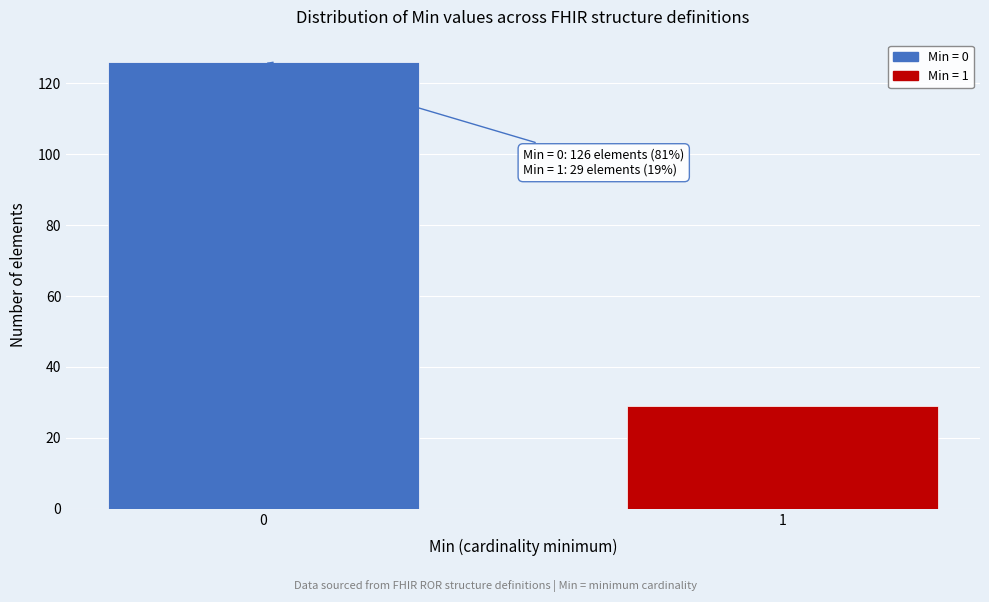

Reading left to right, transcribe all the data shown in this chart.

0=126	1=29